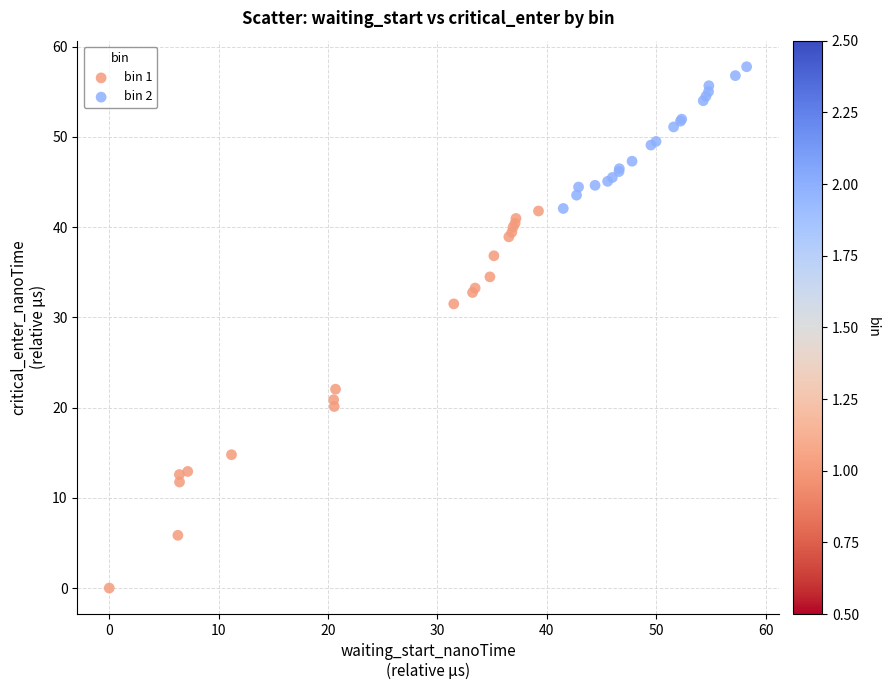

Which series reaches the maximum Y coordinate?

bin 2